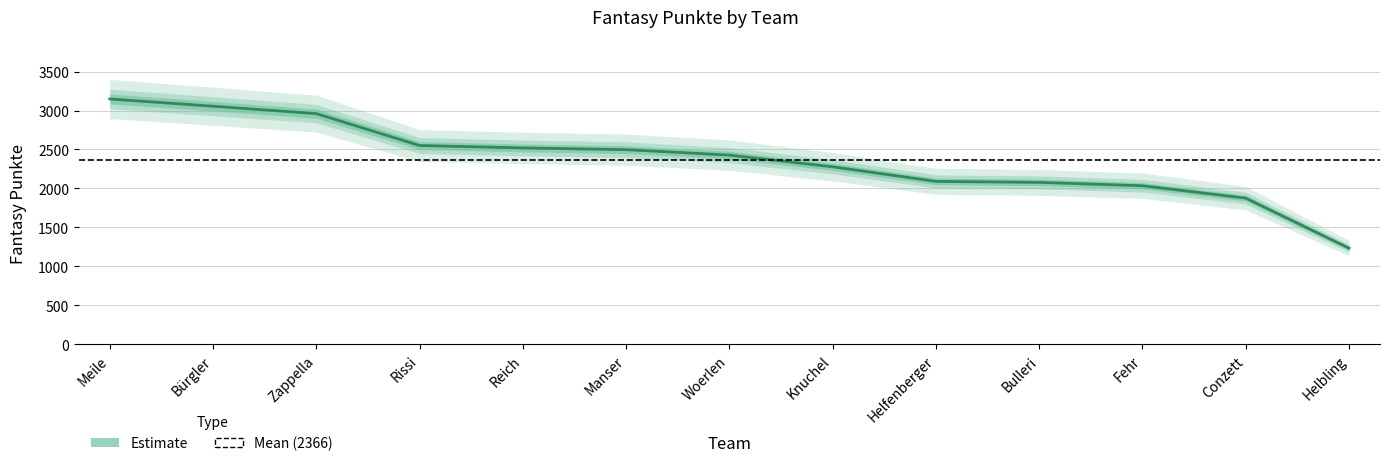

How many lines are shown in the chart?

1